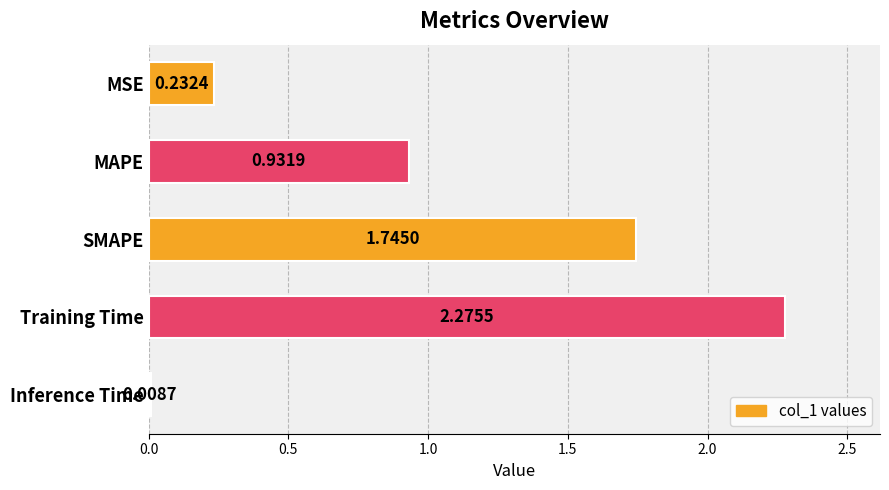

What is the difference between the second highest and second lowest values?

1.5